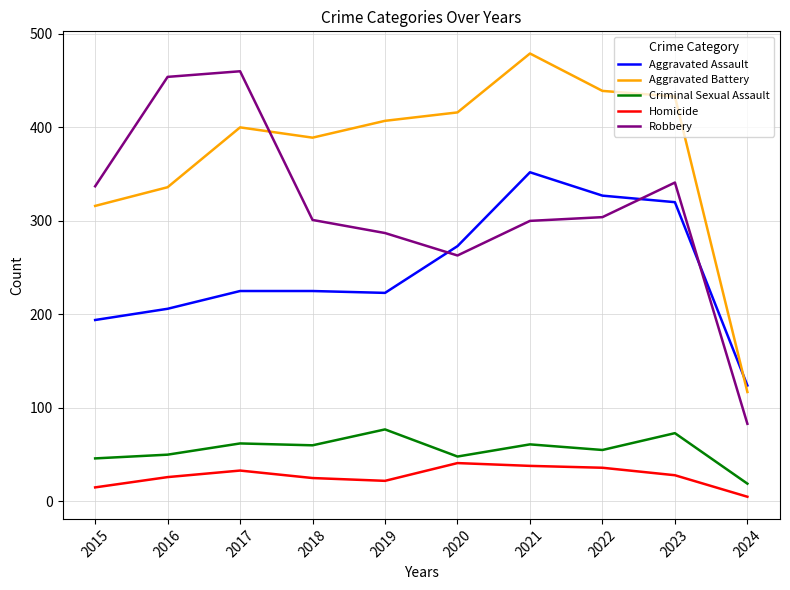

At how many categories does at least one series exceed 351?

8